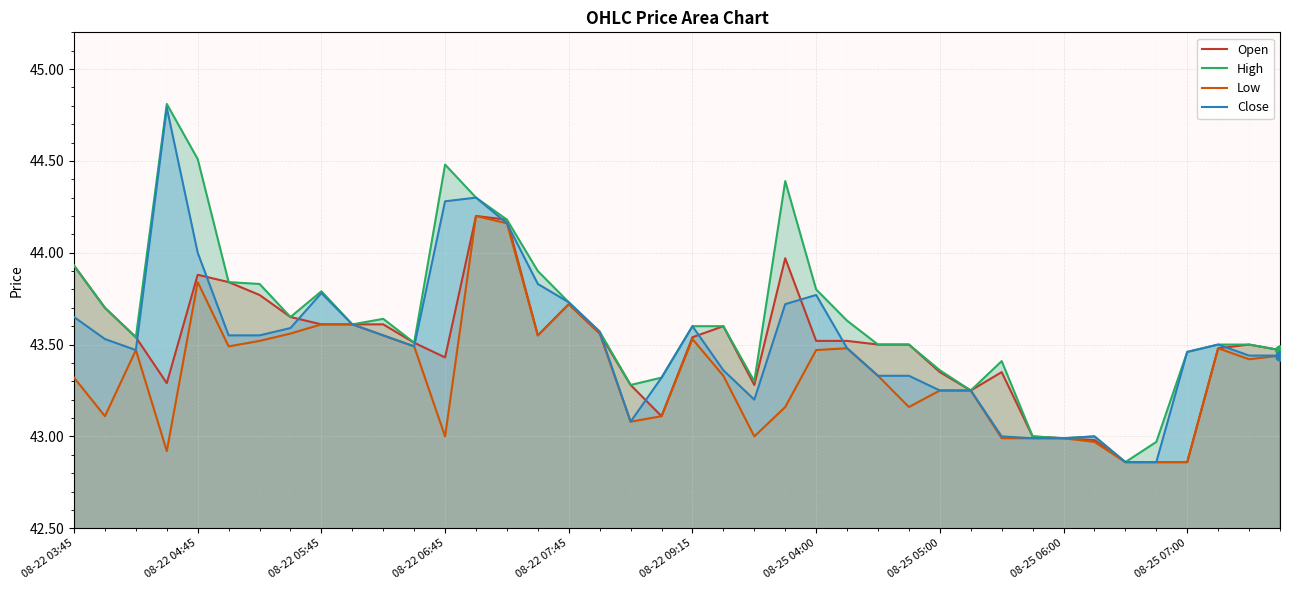

At which category is the sum across all series the highest?

13